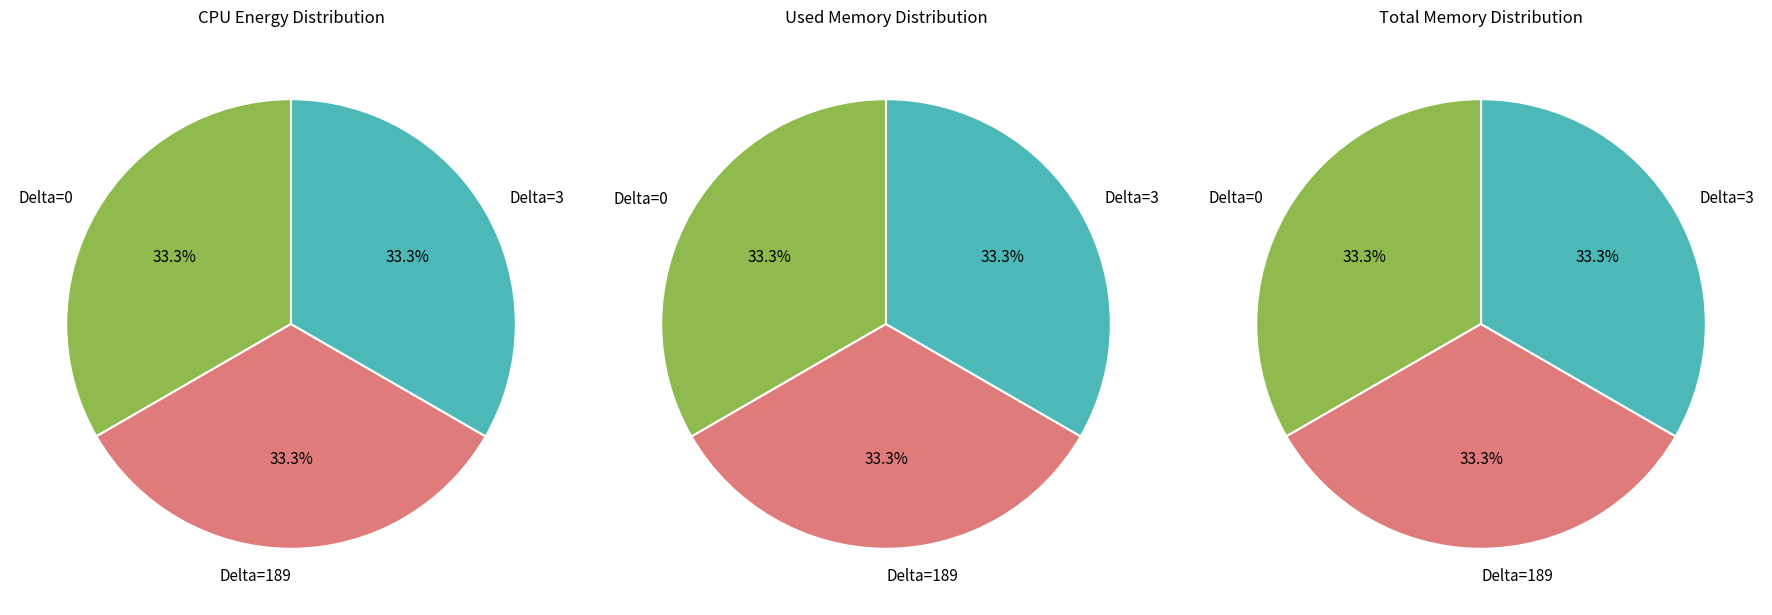

What percentage do Delta=189 and Delta=0 together represent?

66.7%